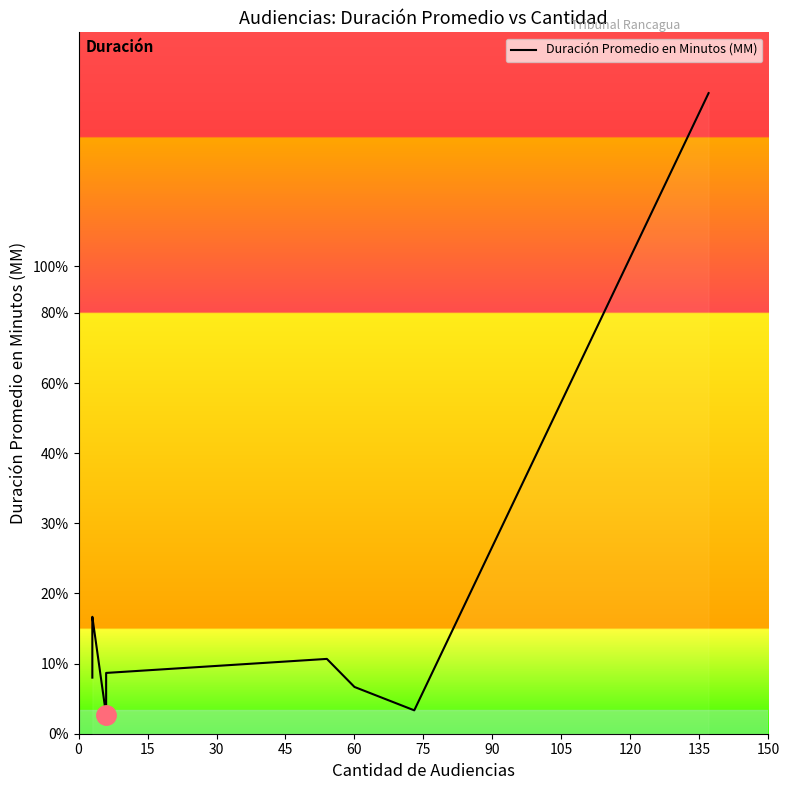

What value does the data have at 0, to the nearest 10?

10